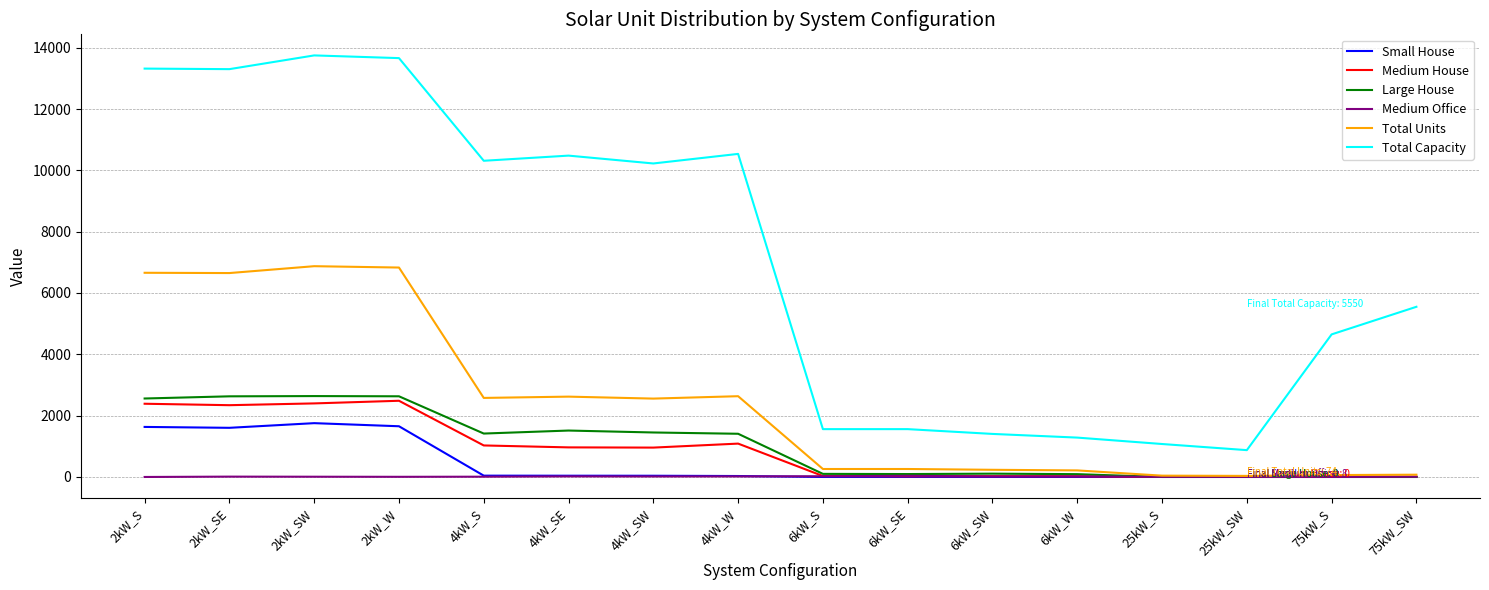

At how many categories does at least one series exceed 10990?

4